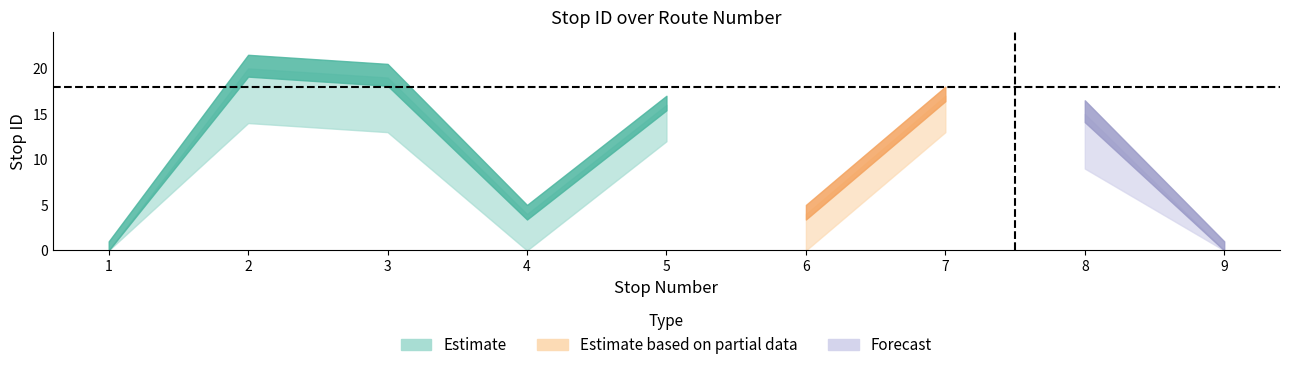

Count the number of data series in this chart.

3